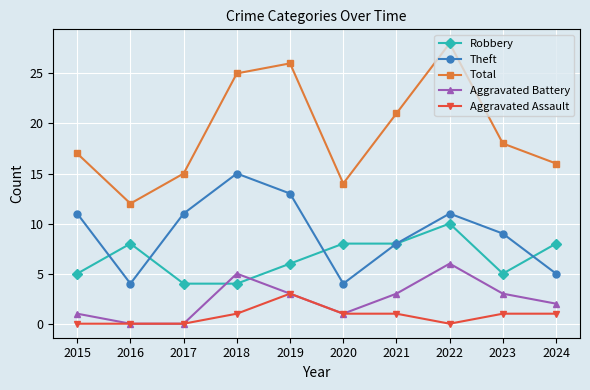

What is the sum of all Aggravated Assault values?

8